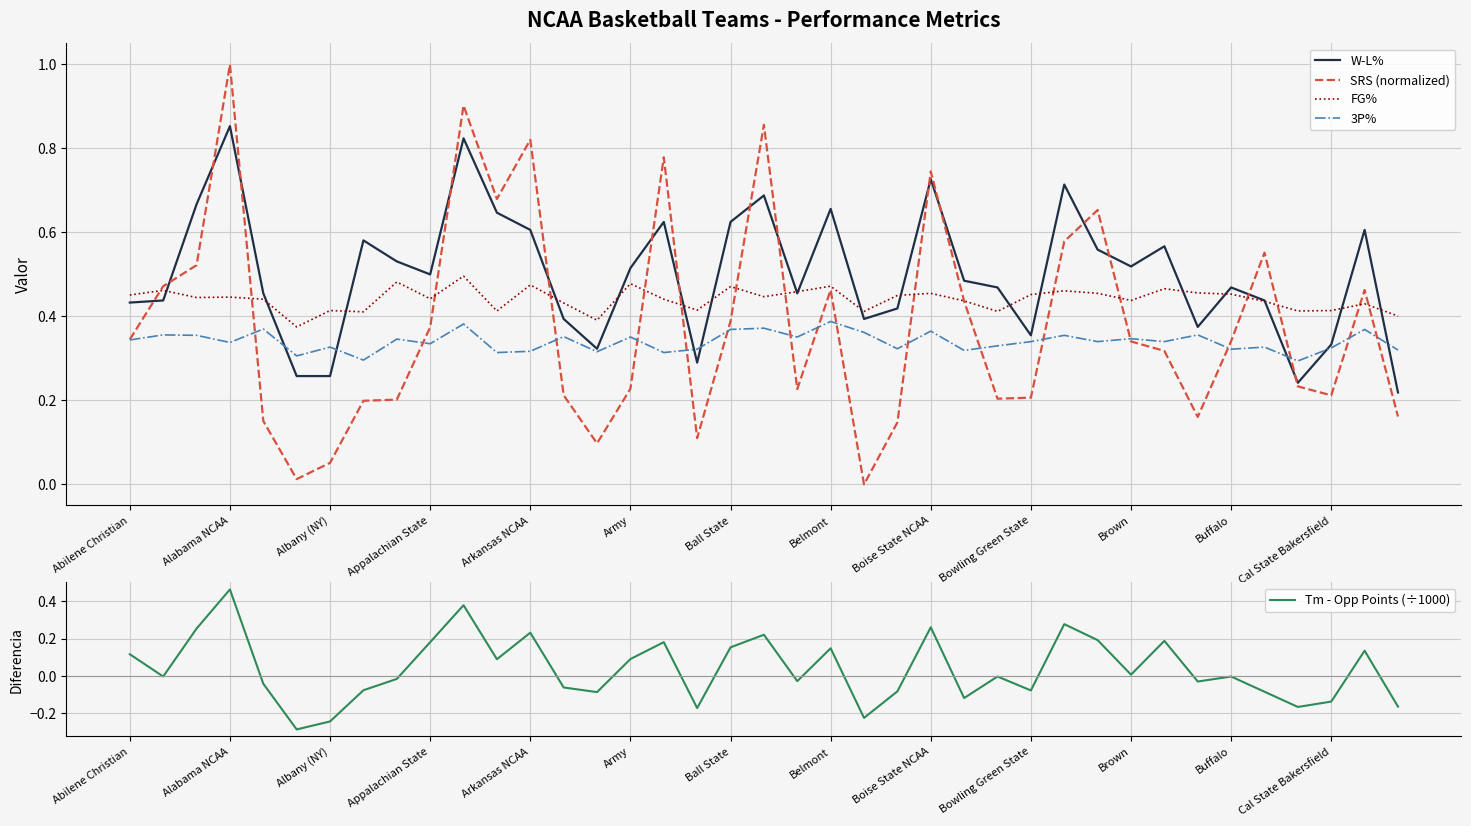

How many interior local peaks does the SRS (normalized) series have?

10